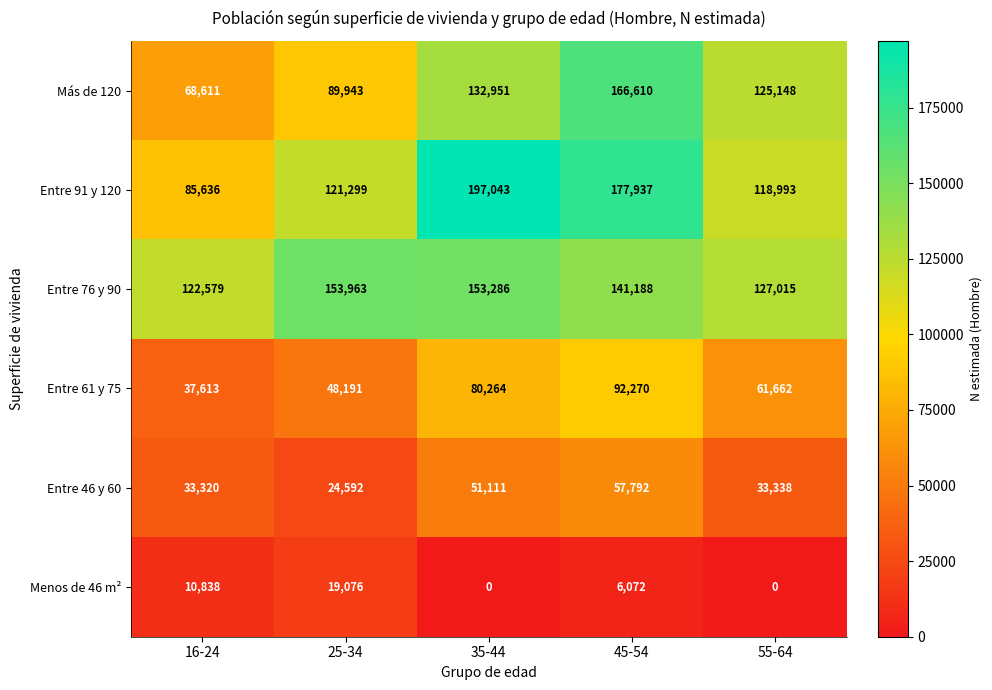

List the series in order of their peak value, lowest first.

Menos de 46 m², Entre 46 y 60, Entre 61 y 75, Entre 76 y 90, Más de 120, Entre 91 y 120